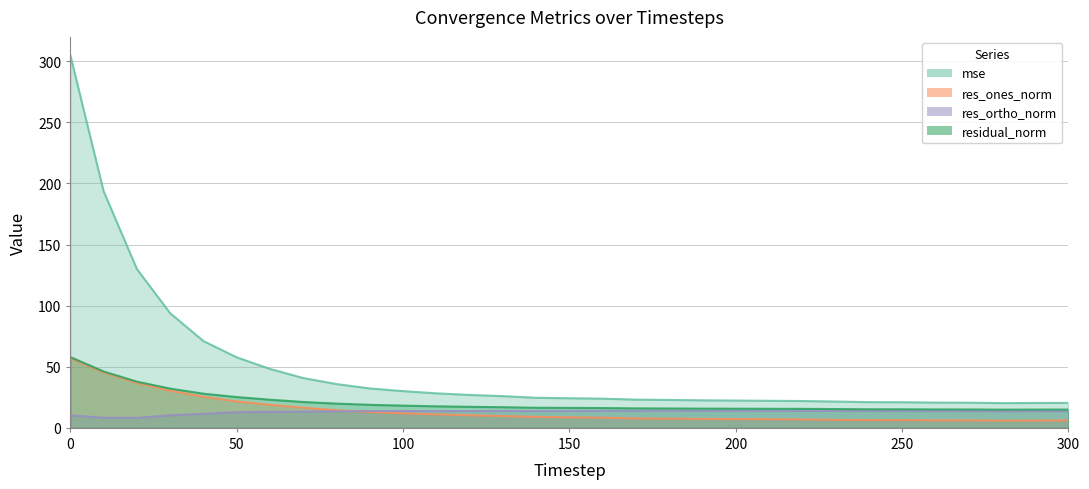

True or false: residual_norm and mse intersect in this chart.

False